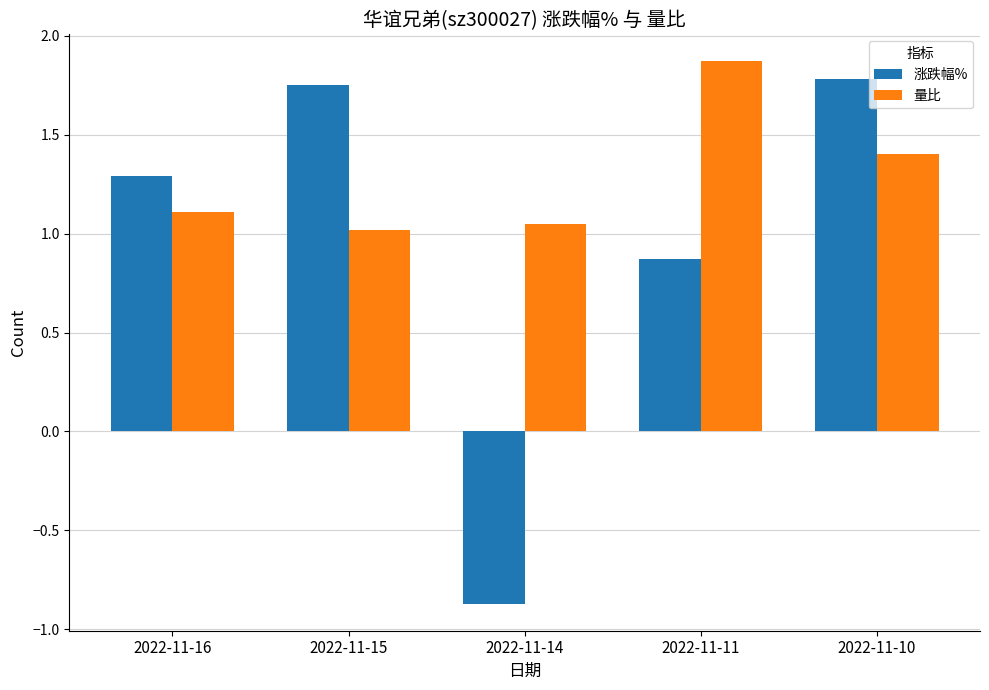

True or false: 涨跌幅% has a value of 0.9 at 2022-11-11.

True